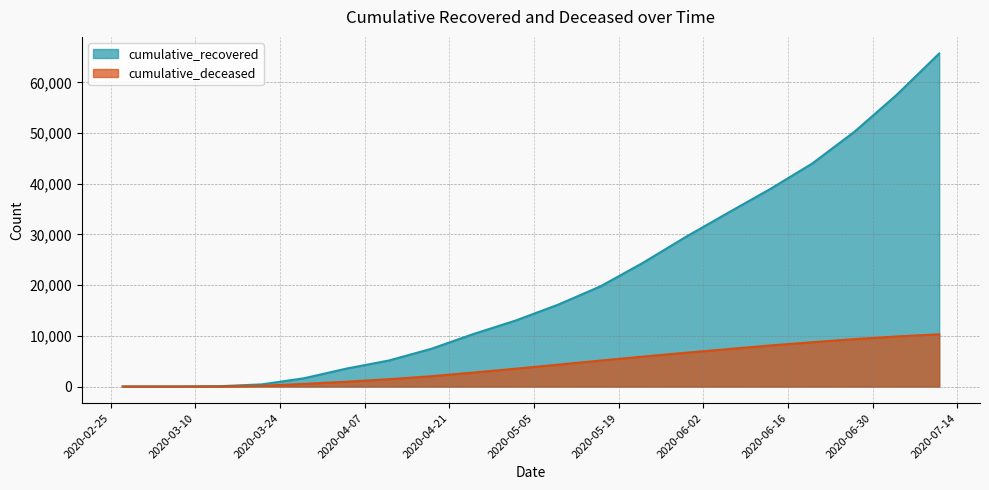

Reading left to right, what are all the values shown in this chart?

cumulative_recovered: 2020-02-27=3	2020-03-07=10	2020-03-14=63	2020-03-21=423	2020-03-28=1635	2020-04-04=3540	2020-04-11=5129	2020-04-18=7432	2020-04-25=10361	2020-05-02=13030	2020-05-09=16155	2020-05-16=19767	2020-05-23=24392	2020-05-30=29441	2020-06-06=34211	2020-06-13=38920	2020-06-20=43985	2020-06-27=50268	2020-07-04=57576	2020-07-11=65688
cumulative_deceased: 2020-02-27=0	2020-03-07=1	2020-03-14=20	2020-03-21=141	2020-03-28=519	2020-04-04=952	2020-04-11=1441	2020-04-18=2029	2020-04-25=2759	2020-05-02=3520	2020-05-09=4313	2020-05-16=5117	2020-05-23=5904	2020-05-30=6654	2020-06-06=7369	2020-06-13=8093	2020-06-20=8738	2020-06-27=9348	2020-07-04=9875	2020-07-11=10301